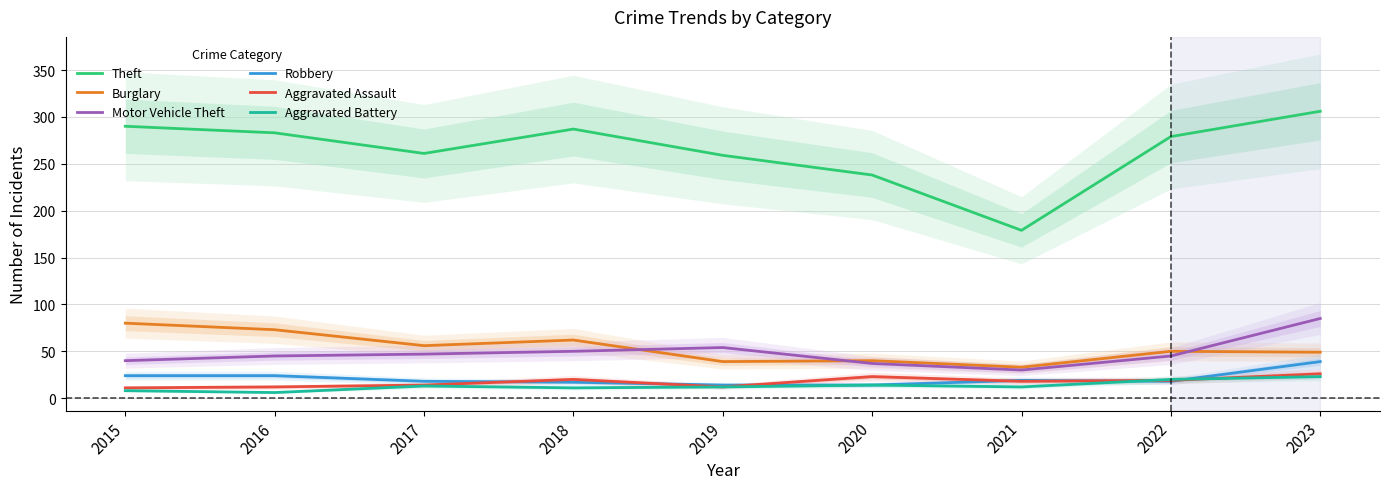

The Burglary series shows 21 at 2018. True or false?

False